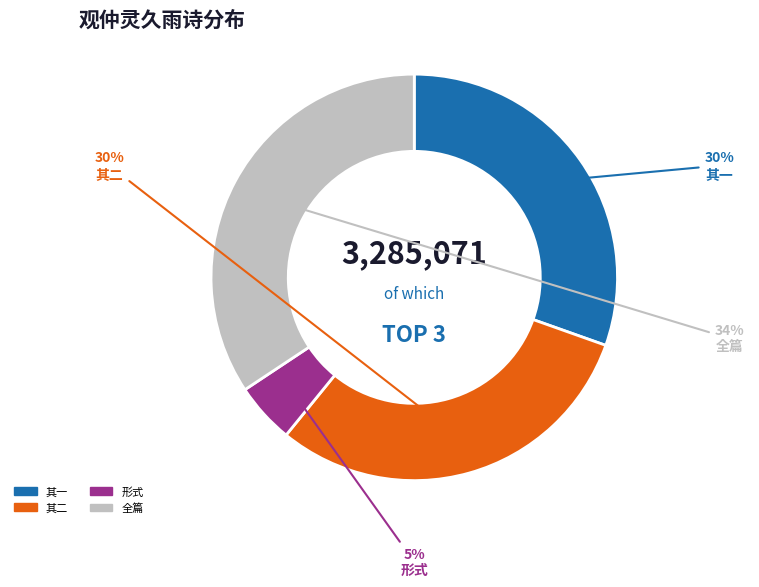

Which category has the smallest portion of the pie?

形式